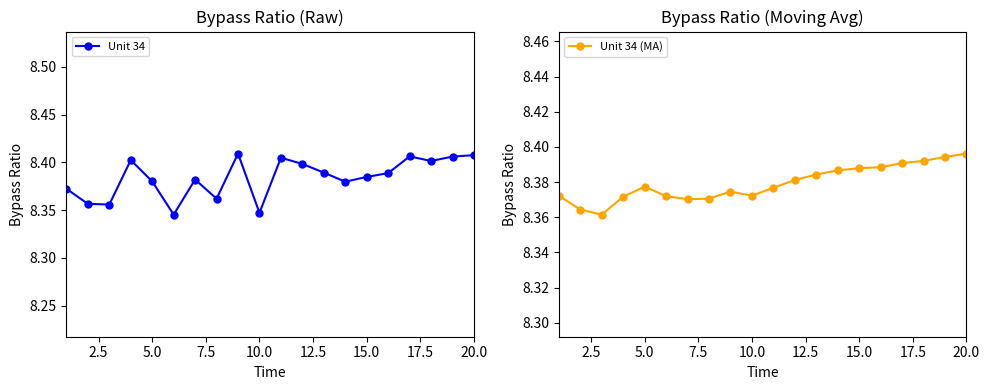

What is the value of the Unit 34 (MA) point at the 13th from the left?

8.4